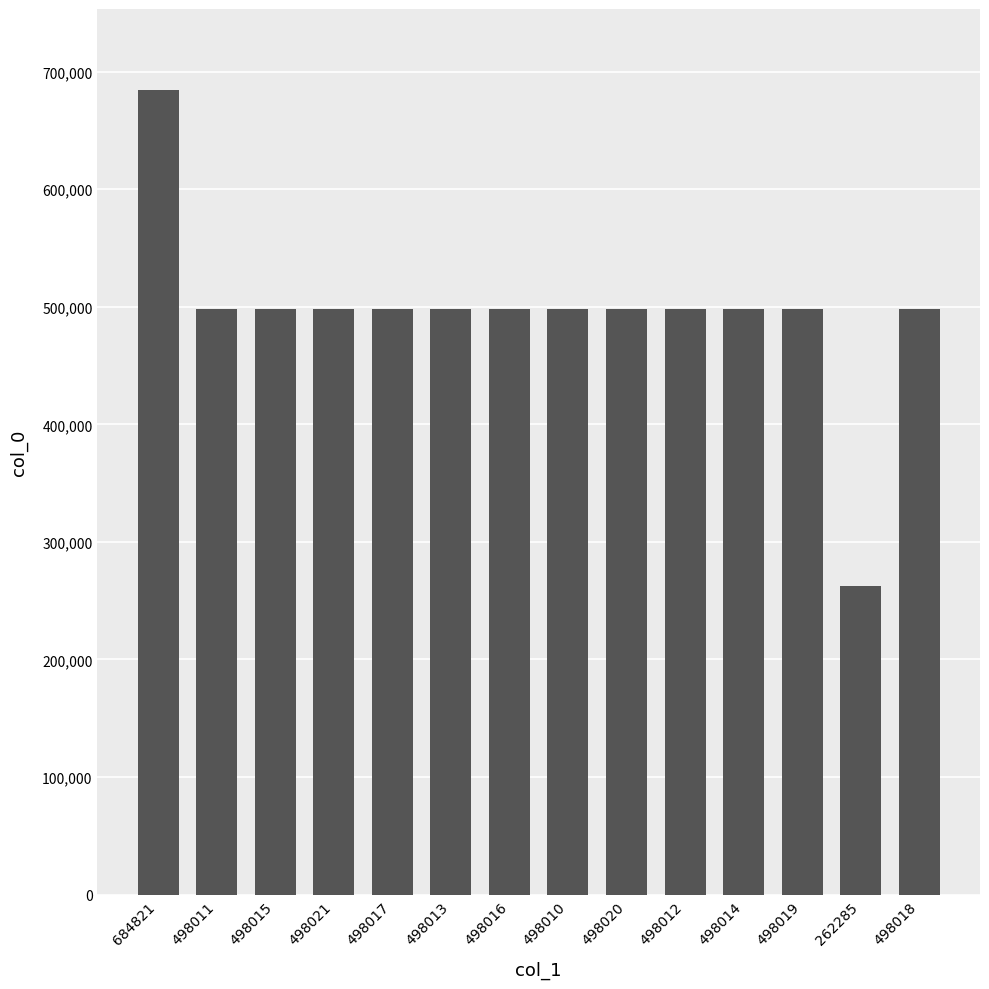

Which label corresponds to the smallest value in the chart?

262285